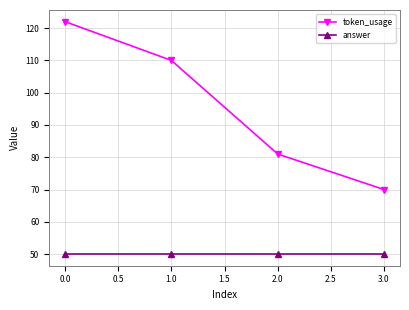

Reading left to right, what are all the values shown in this chart?

token_usage: 122	110	81	70
answer: 50	50	50	50